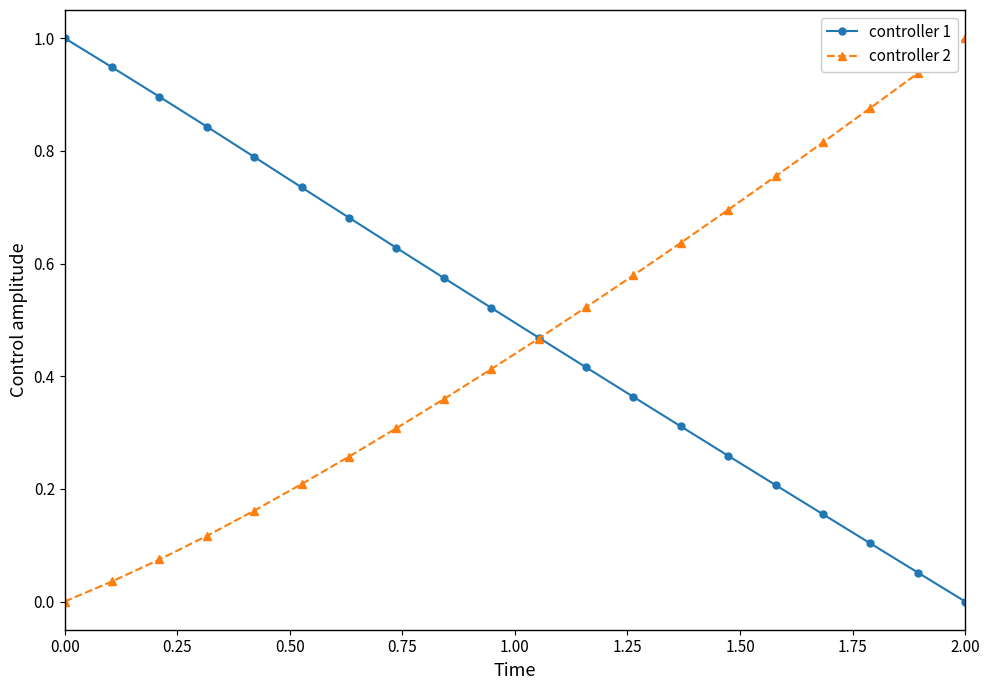

True or false: controller 2 has more than 2 interior local peaks.

False